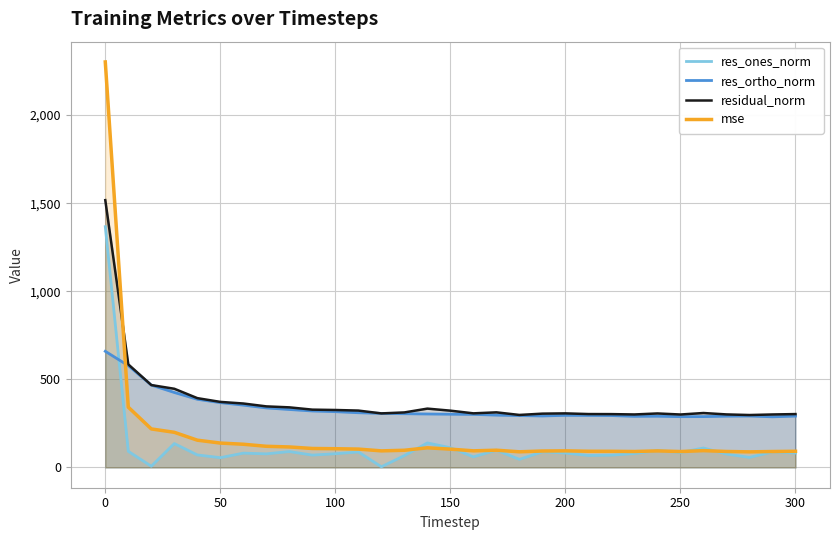

What is the difference between the maximum and second lowest values in the res_ortho_norm series?

370.9